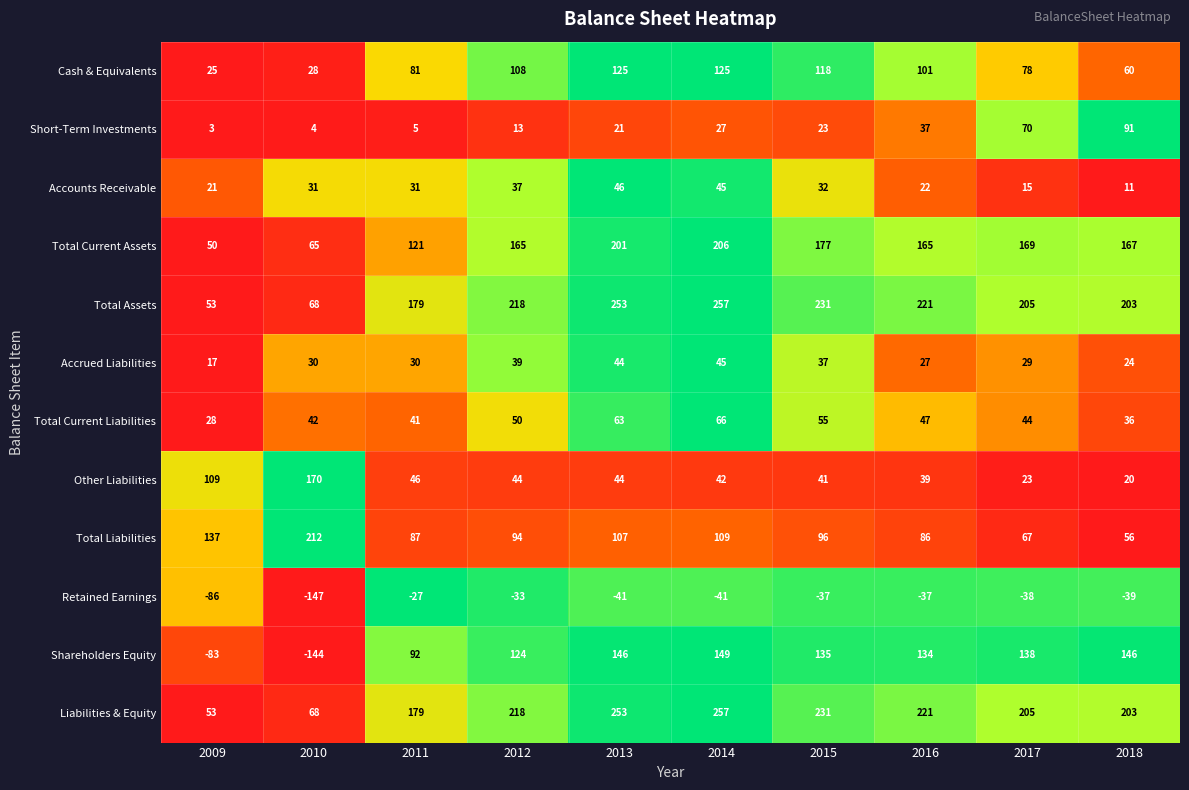

What is the approximate value of Short-Term Investments at 2016?

37